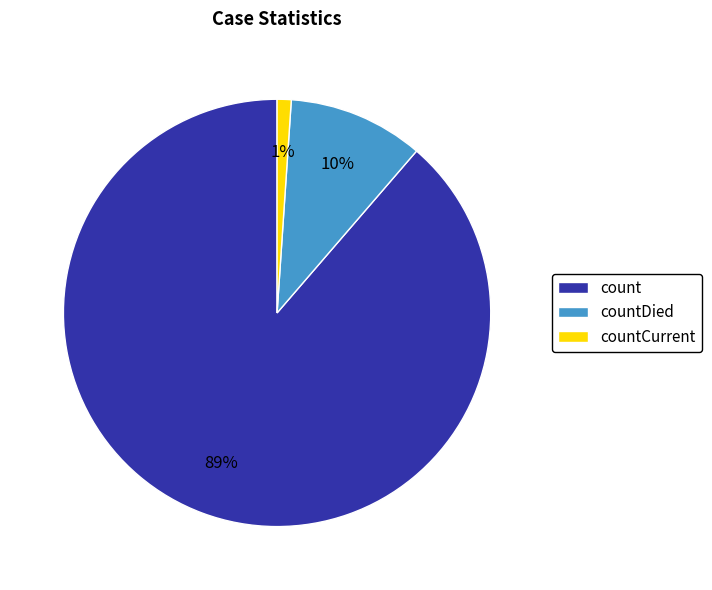

Count the number of slices in the pie.

3